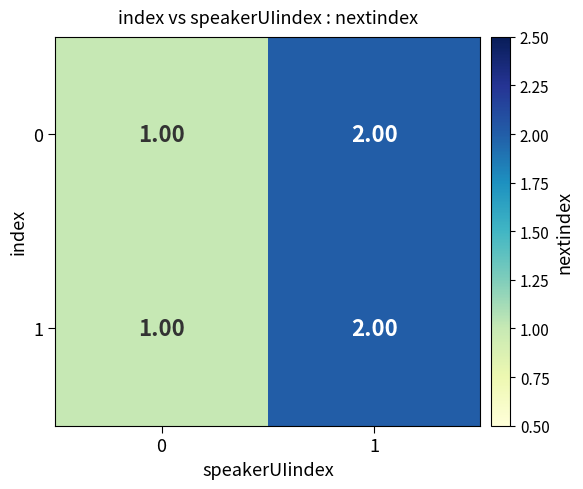

What is the sum of the 1 values at 0 and 1?

3